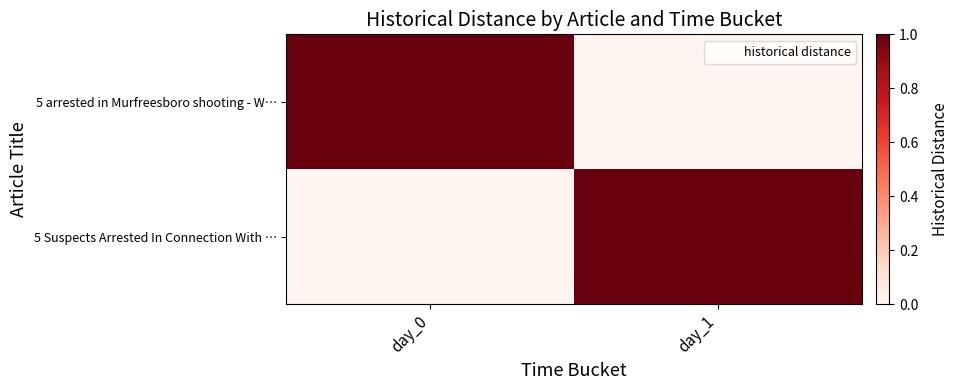

List the series in order of their peak value, highest first.

5 arrested in Murfreesboro shooting - W…, 5 Suspects Arrested In Connection With …